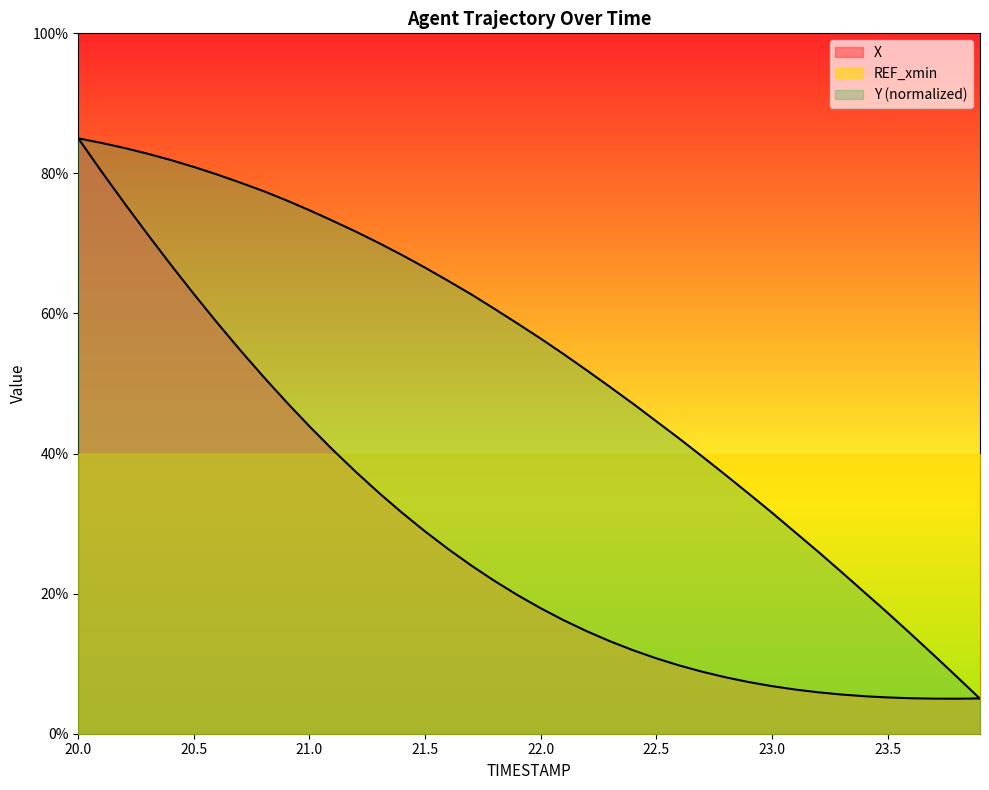

At which label does Y reach its peak?

20.0